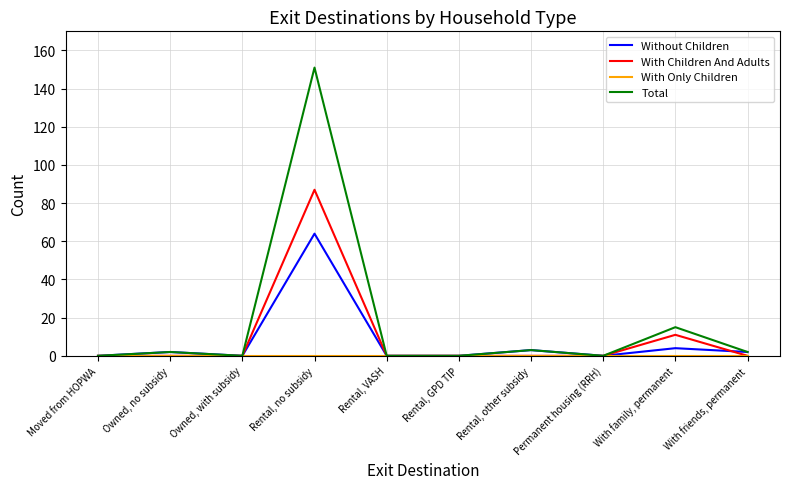

Is the value of Total at Rental, no subsidy greater than the value of Without Children at Rental, no subsidy?

Yes